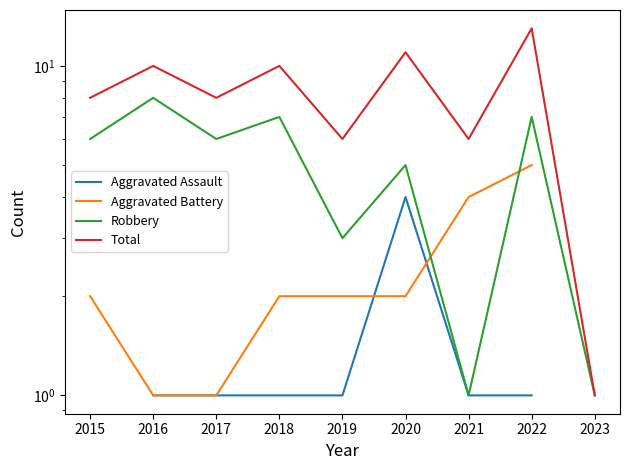

How many interior local valleys does the Robbery series have?

3